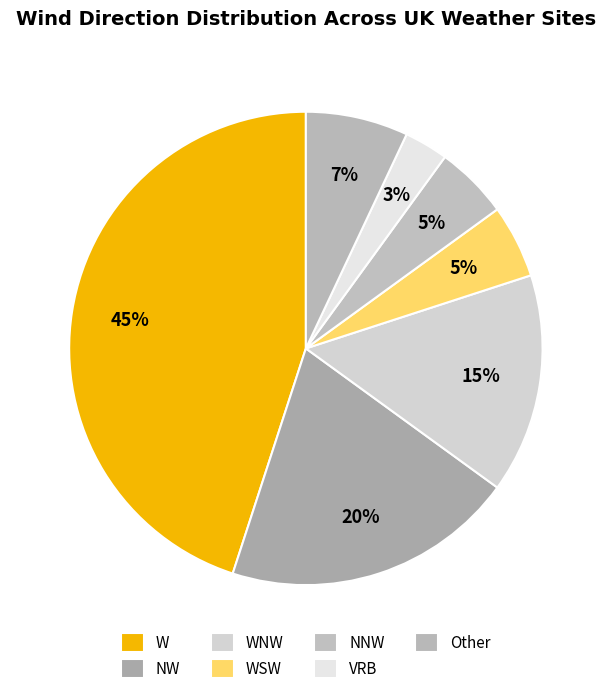

To the nearest percent, what is the average slice percentage?

14%